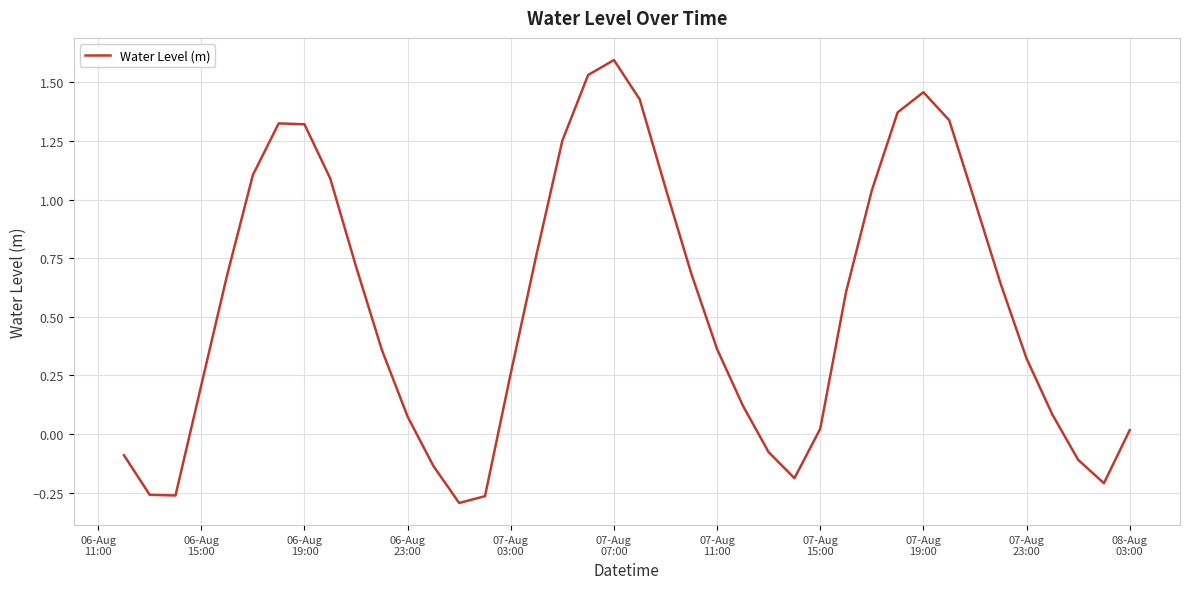

What is the maximum value shown in the chart?

1.6